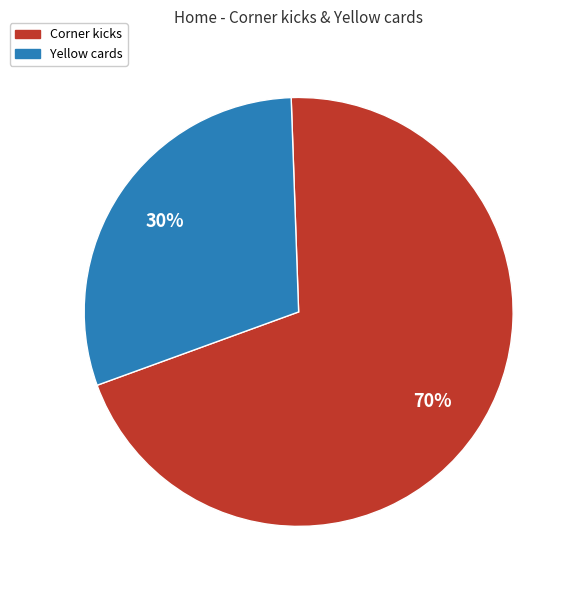

The Yellow cards slice represents 30% of the pie. True or false?

True